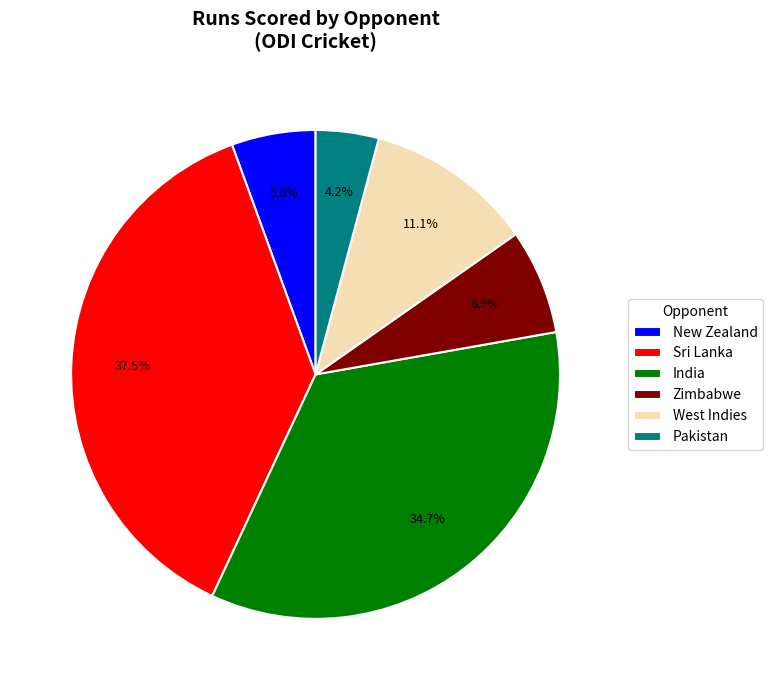

What is the total percentage of West Indies and Sri Lanka?

48.6%